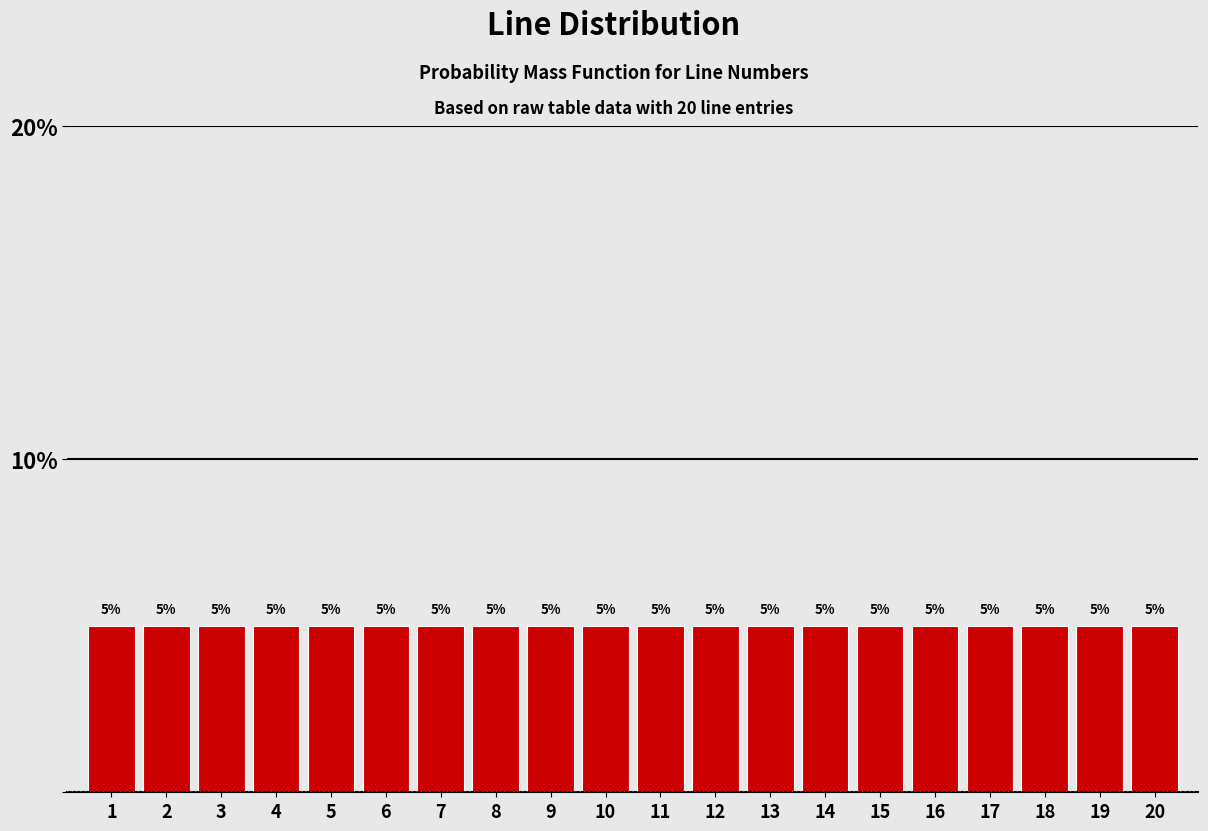

Reading left to right, list every bar in this chart as the range it spans on the x-axis followed by its height.

0.5 to 1.5: 5
1.5 to 2.5: 5
2.5 to 3.5: 5
3.5 to 4.5: 5
4.5 to 5.5: 5
5.5 to 6.5: 5
6.5 to 7.5: 5
7.5 to 8.5: 5
8.5 to 9.5: 5
9.5 to 10.5: 5
10.5 to 11.5: 5
11.5 to 12.5: 5
12.5 to 13.5: 5
13.5 to 14.5: 5
14.5 to 15.5: 5
15.5 to 16.5: 5
16.5 to 17.5: 5
17.5 to 18.5: 5
18.5 to 19.5: 5
19.5 to 20.5: 5